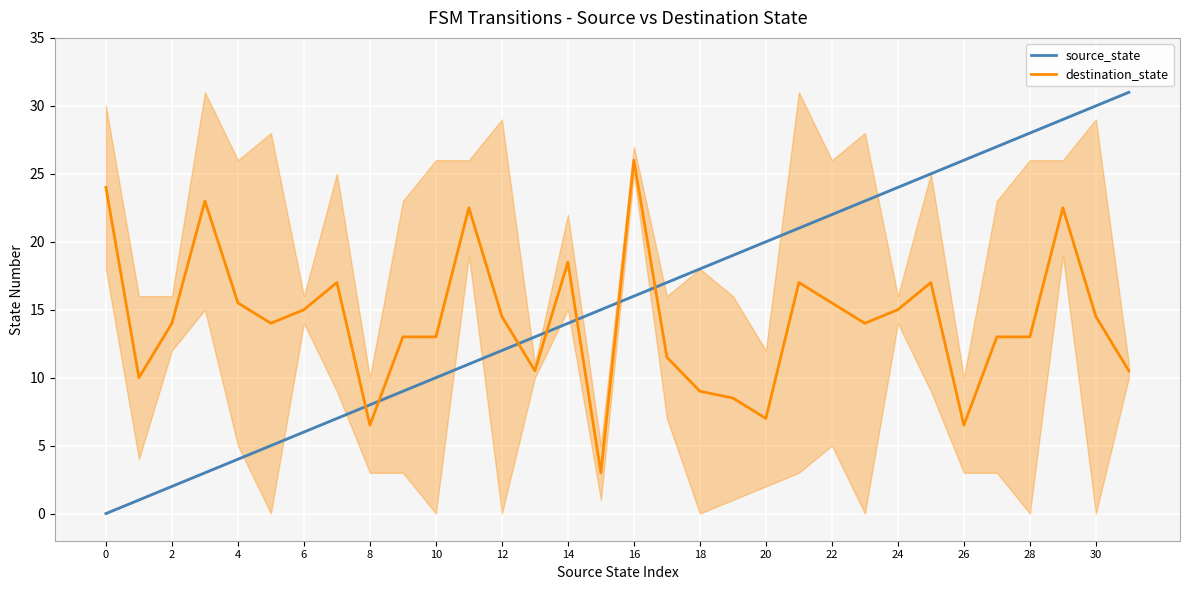

List the series in order of their overall mean, lowest first.

destination_state, source_state